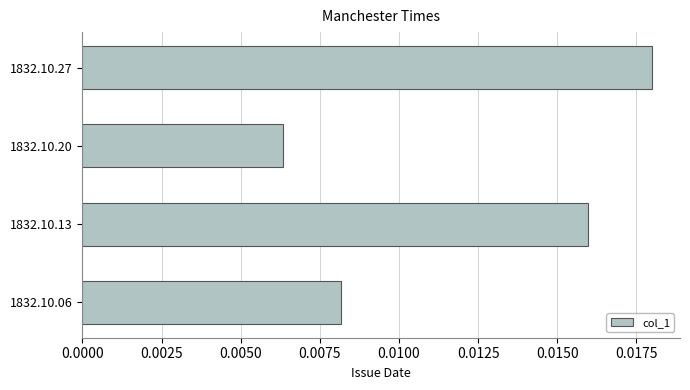

Rank the categories by value from lowest to highest.

1832.10.20, 1832.10.06, 1832.10.13, 1832.10.27